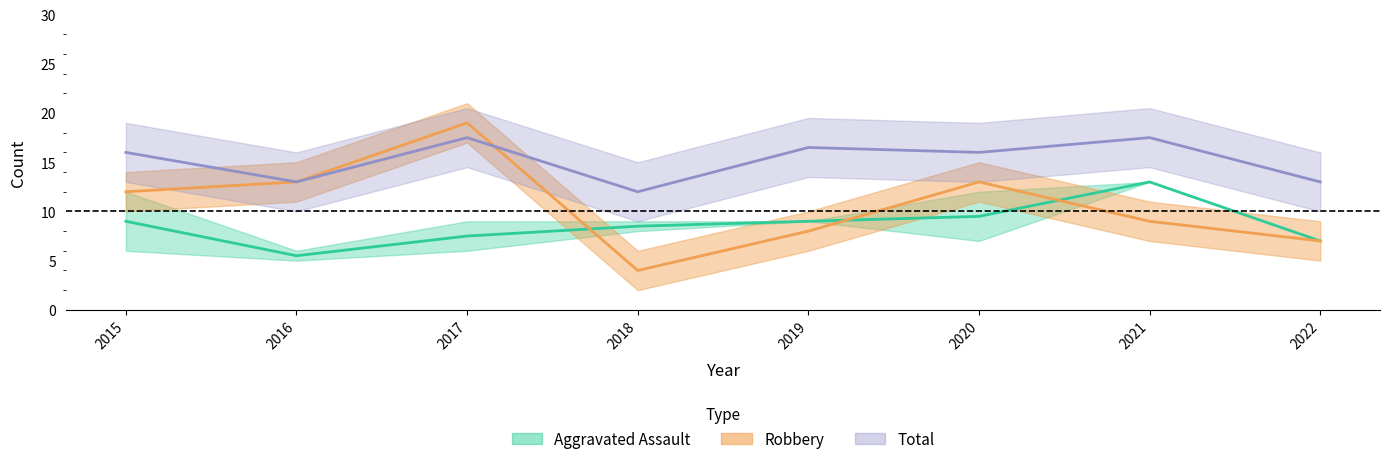

In Total, how many points are higher than both neighbors (excluding endpoints)?

3